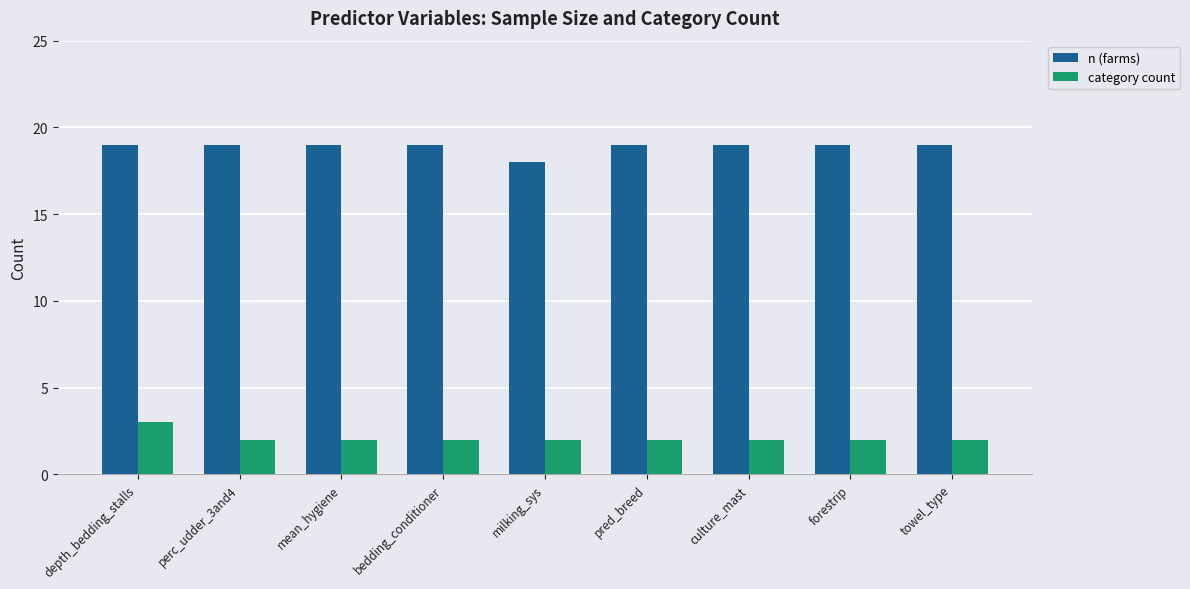

What is the difference between the highest and lowest values at pred_breed?

17